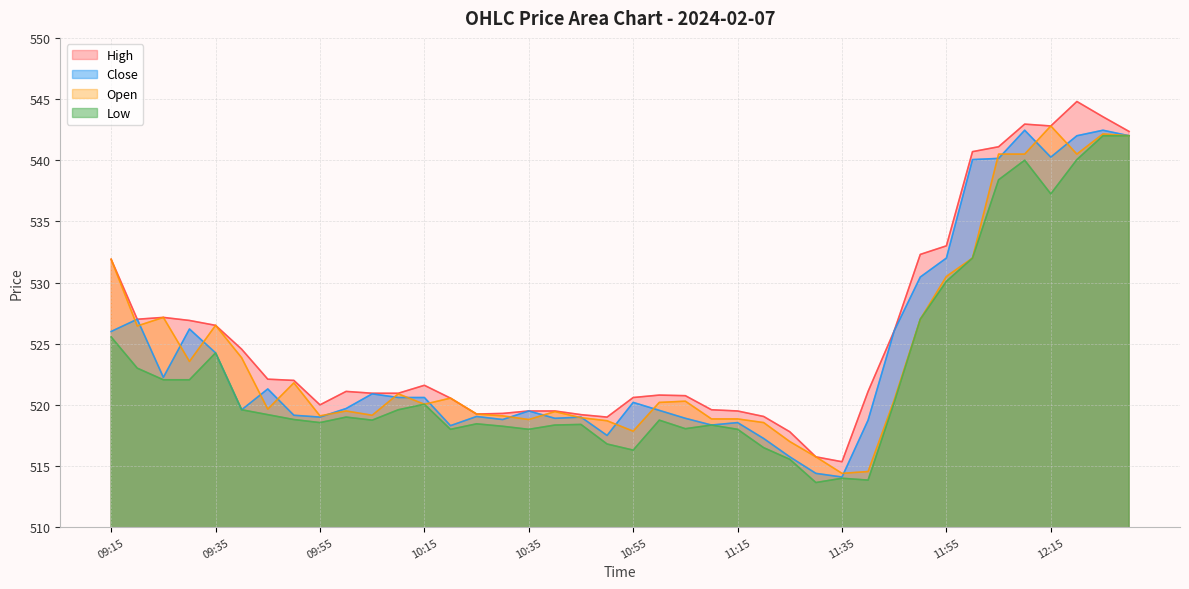

True or false: Low has a value of 518.2 at 10:30.

True